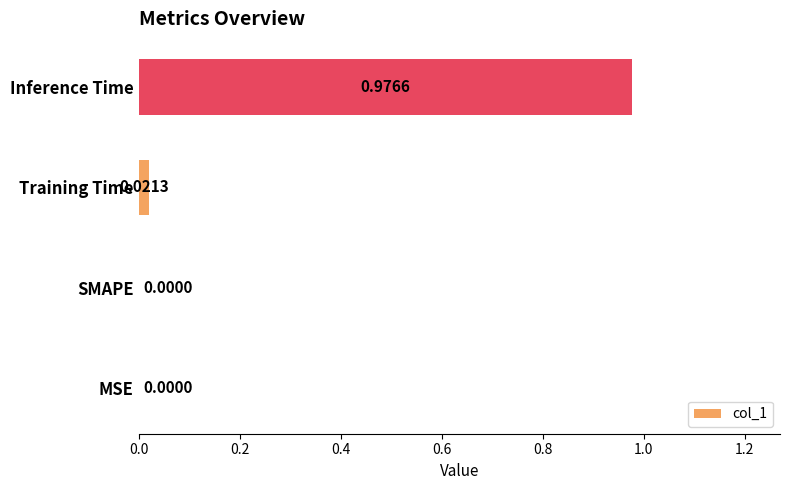

At which category does the chart reach its peak across all series?

Inference Time